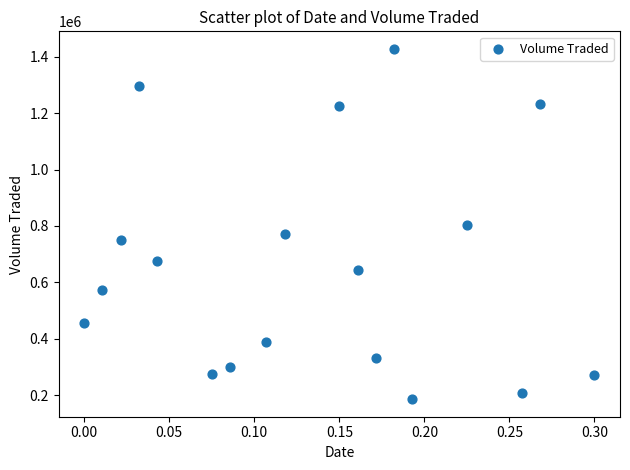

What is the range of Y values (max minus min)?

1242200